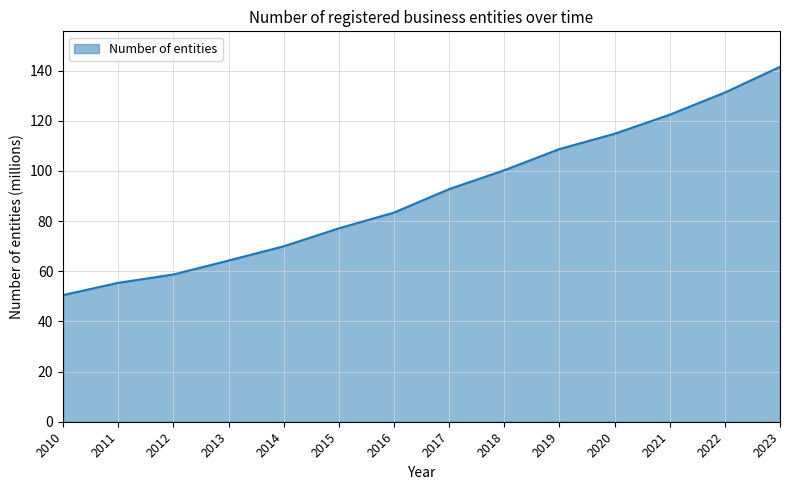

Reading left to right, list all the values displayed in this chart.

2010=50.5	2011=55.4	2012=58.7	2013=64.2	2014=69.9	2015=77.1	2016=83.4	2017=92.7	2018=100.2	2019=108.7	2020=114.8	2021=122.4	2022=131.2	2023=141.5